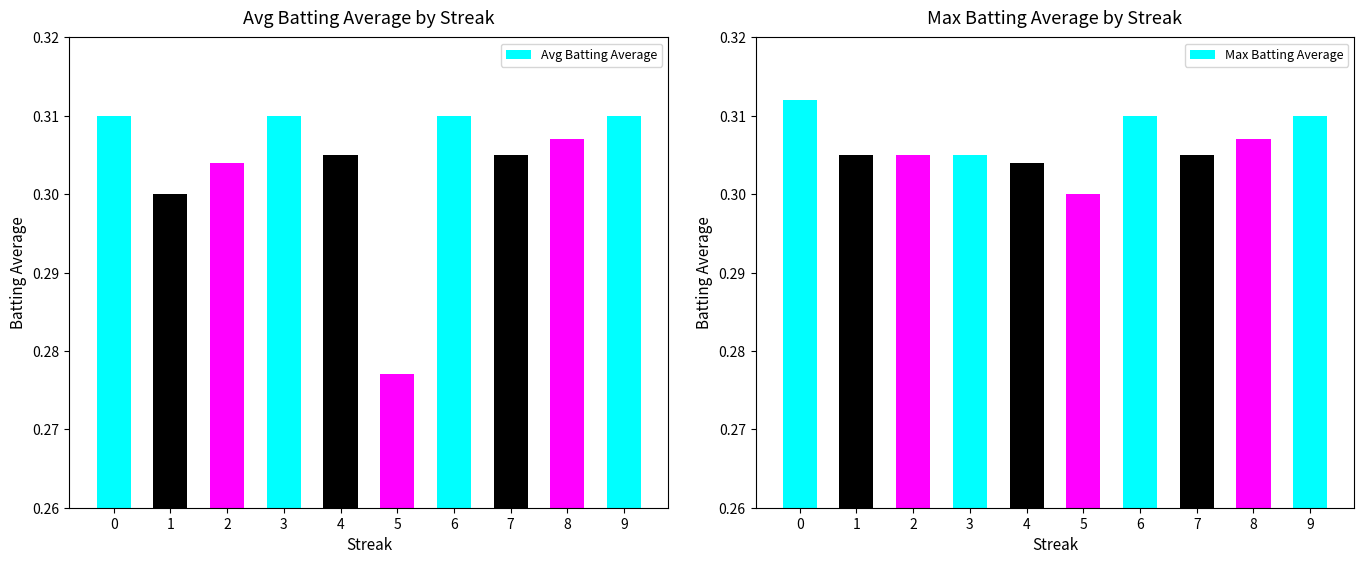

What is the minimum value shown in the chart?

0.3